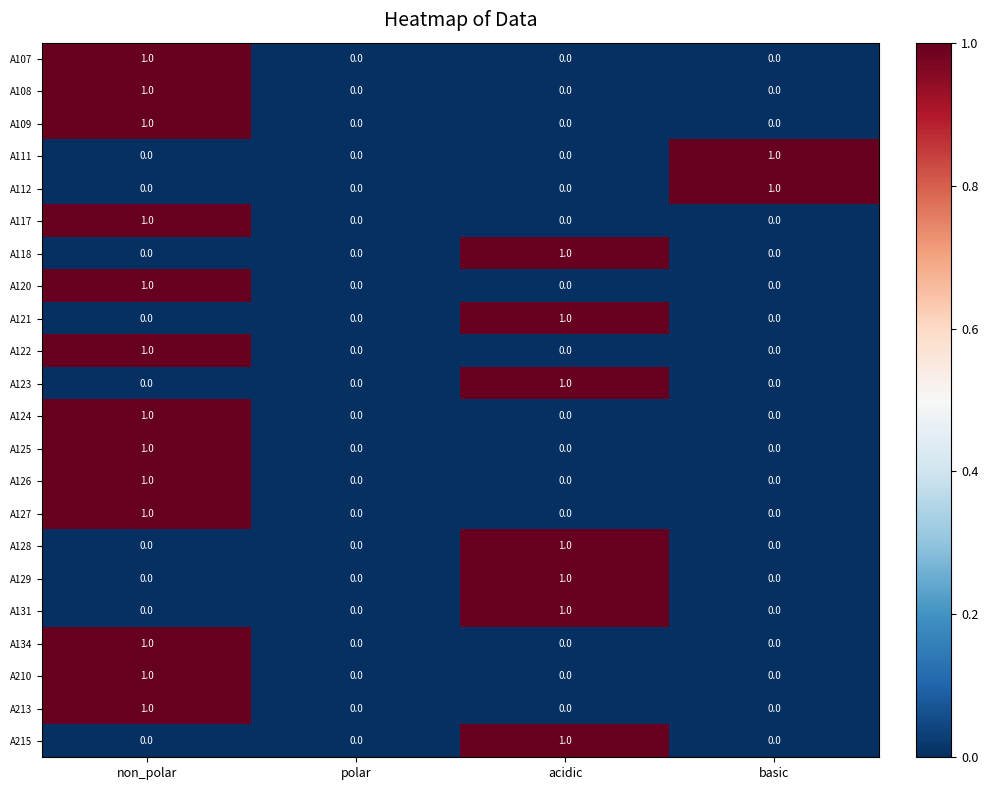

Which category has the highest value in the A126 series?

non_polar